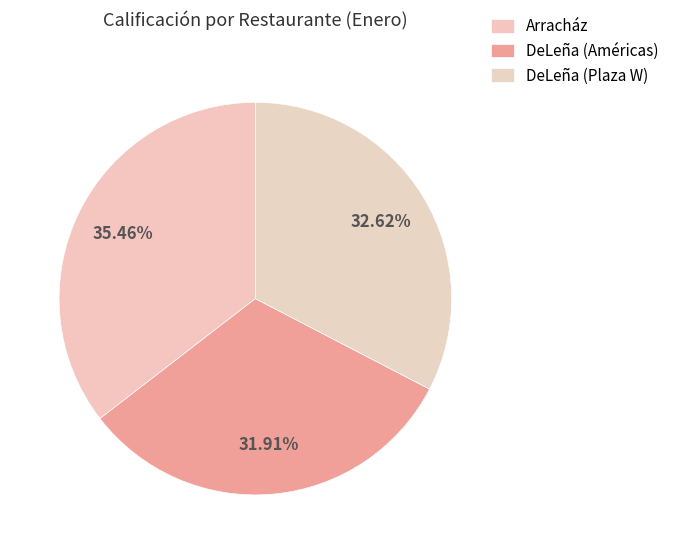

Count the number of slices in the pie.

3